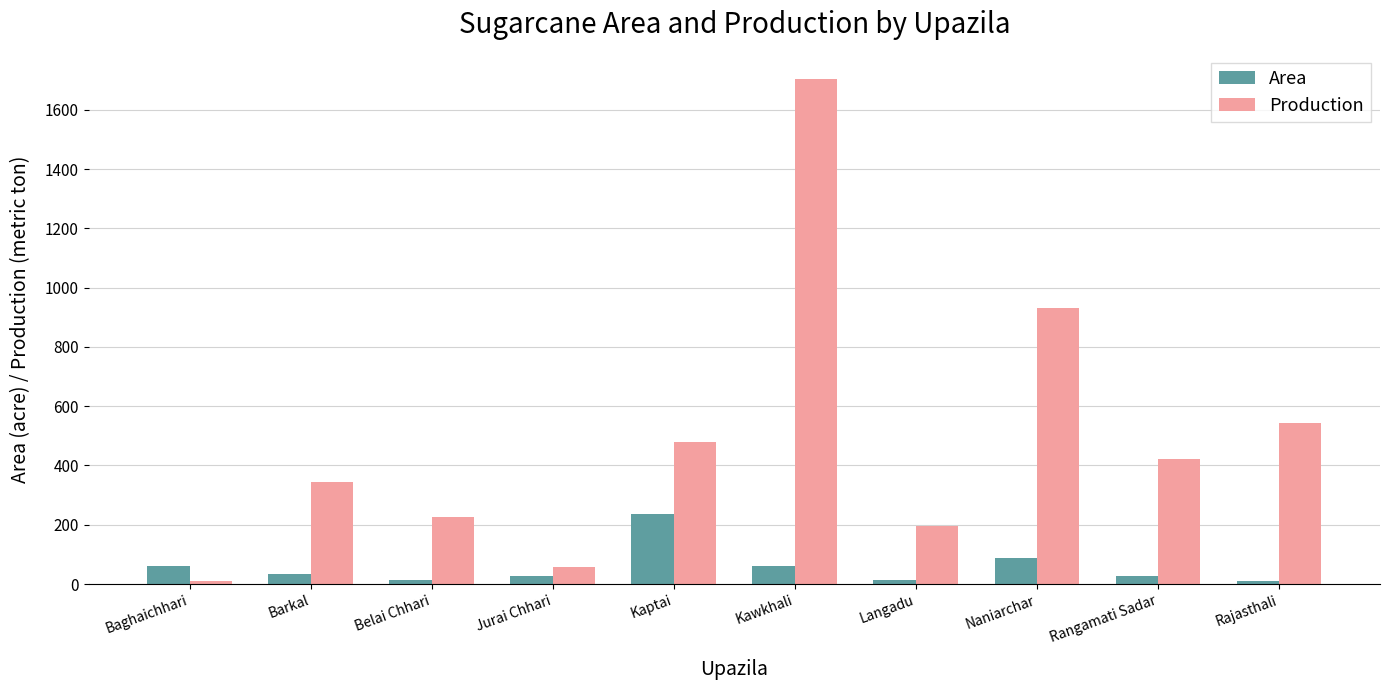

Where does the Area series first go above 34?

Baghaichhari